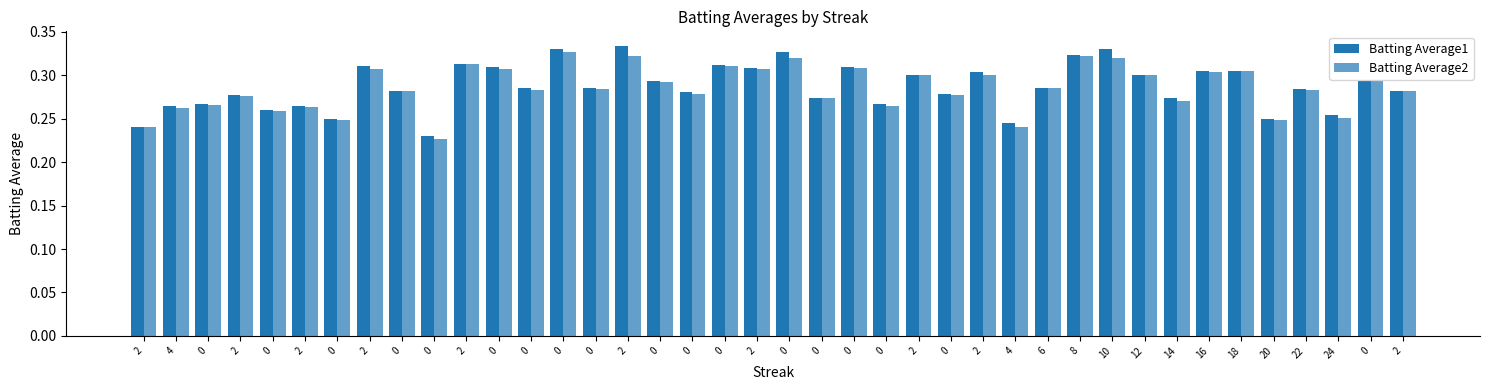

The Batting Average1 series shows 0.3 at 0. True or false?

True